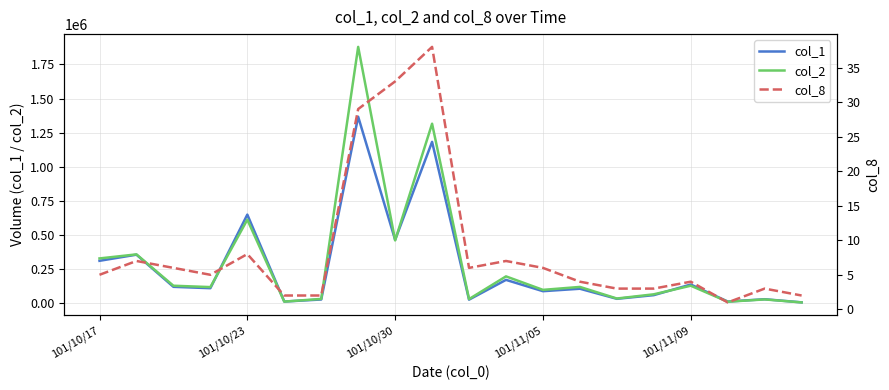

What is the value of the col_1 point at the 11th from the left?

24000